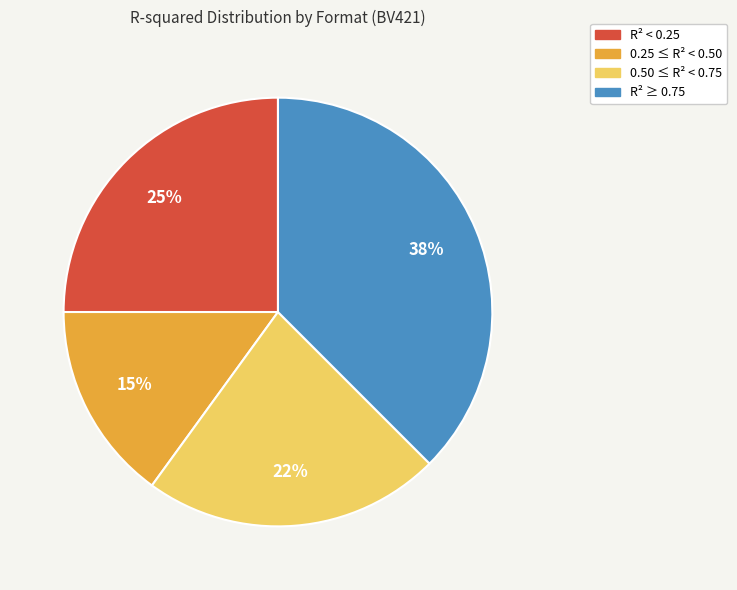

Is there any slice that represents more than half of the pie?

No